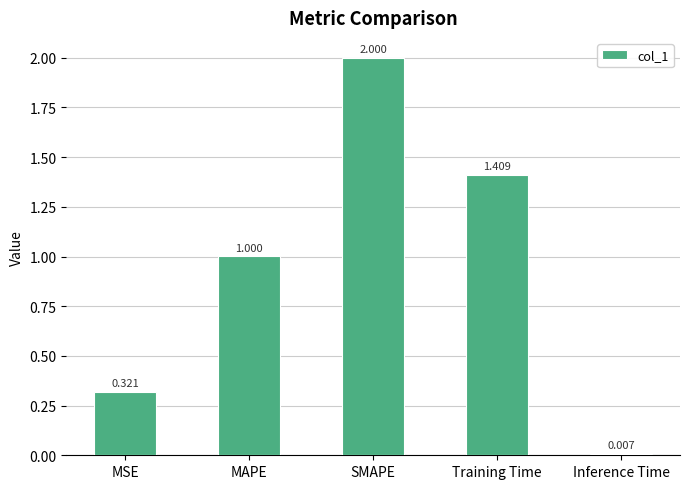

Where is the data nearest to the value 1?

MAPE